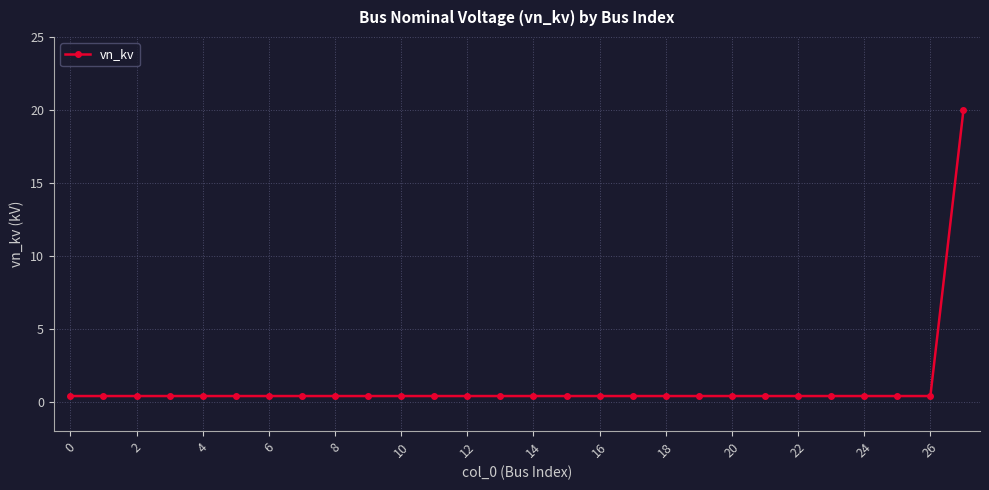

What is the greatest value displayed?

20.0